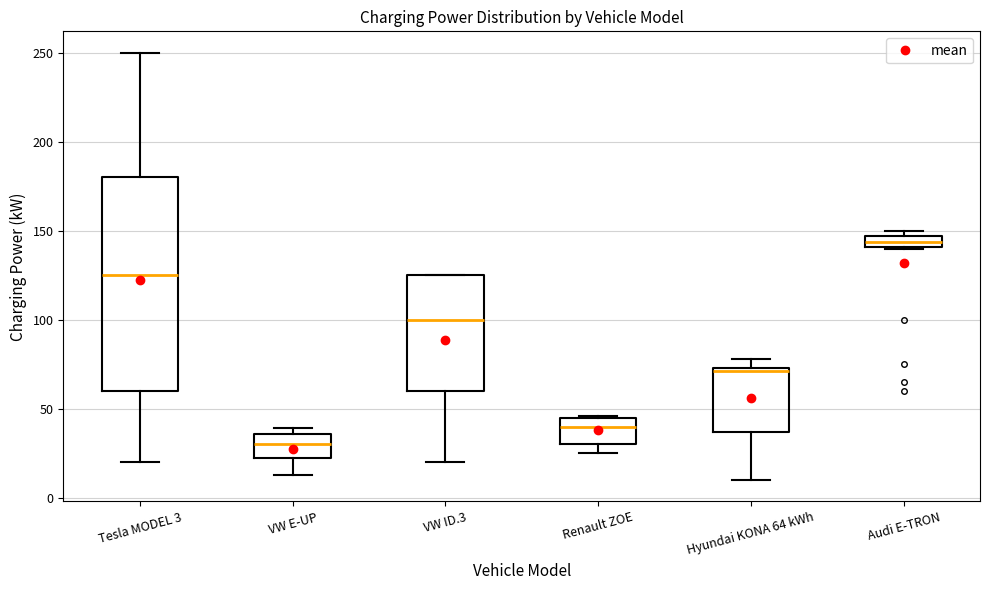

Comparing the boxes themselves (not the whiskers), which one is the tallest?

Tesla MODEL 3